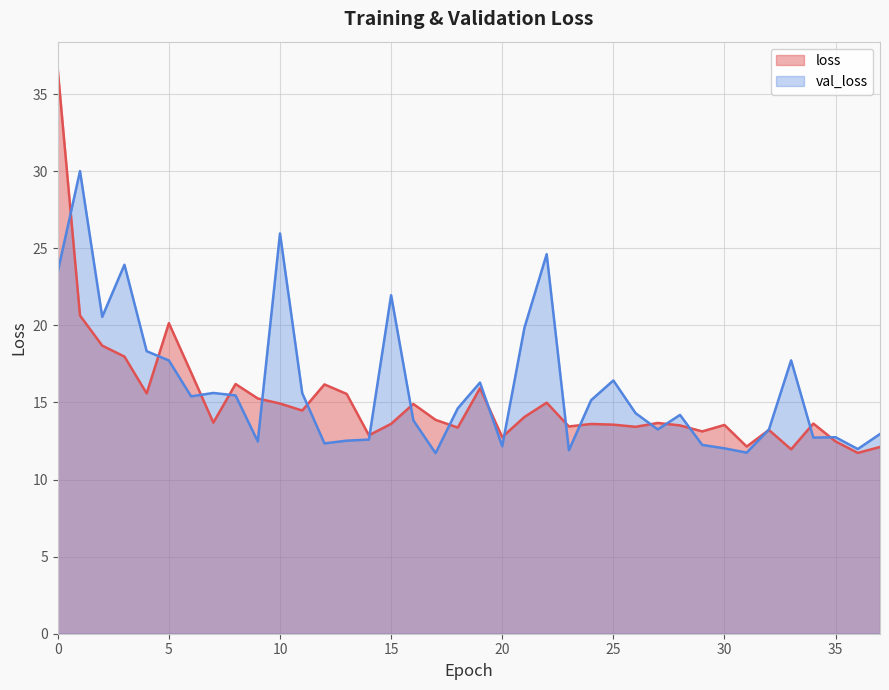

What are all the series names shown in the legend?

loss, val_loss